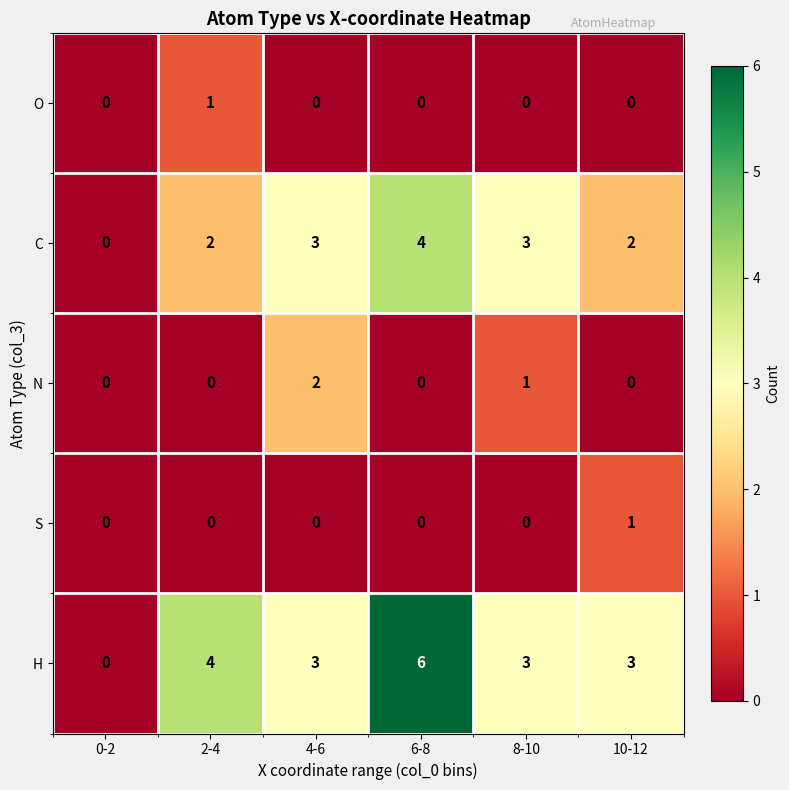

Between 4-6 and 6-8, which series saw the biggest shift?

H